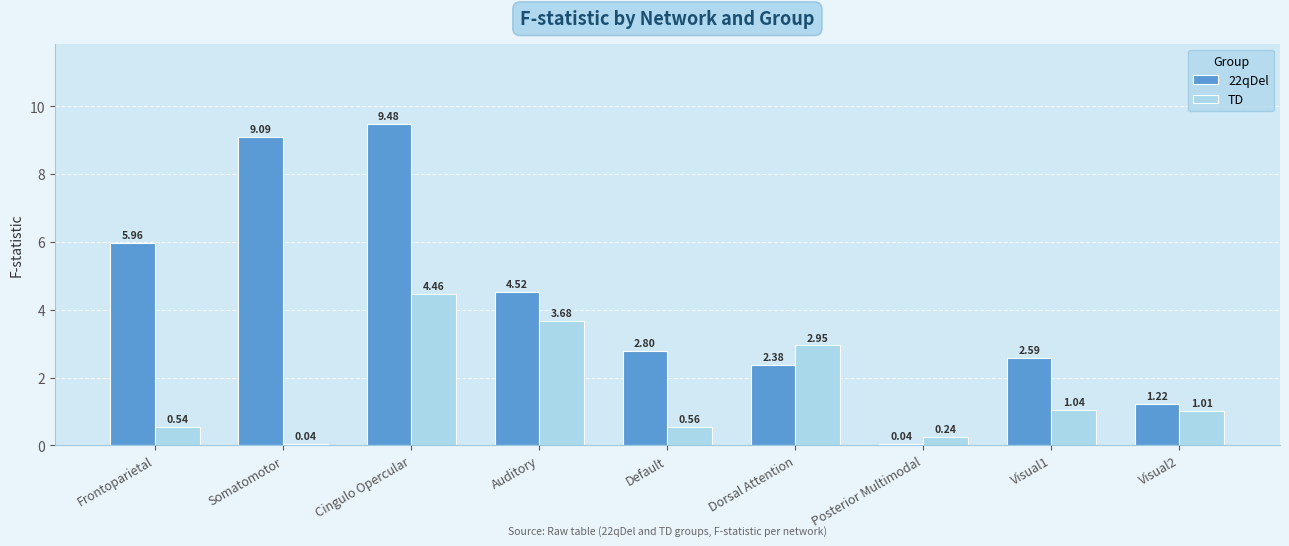

What is the difference between the second highest and minimum values in the TD series?

3.6